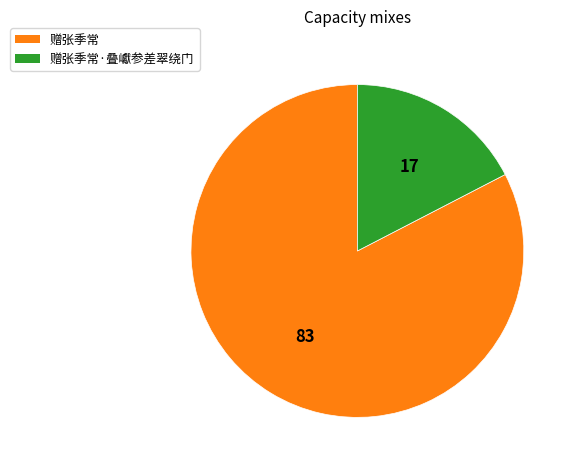

Which category has the smallest portion of the pie?

赠张季常·叠巘参差翠绕门